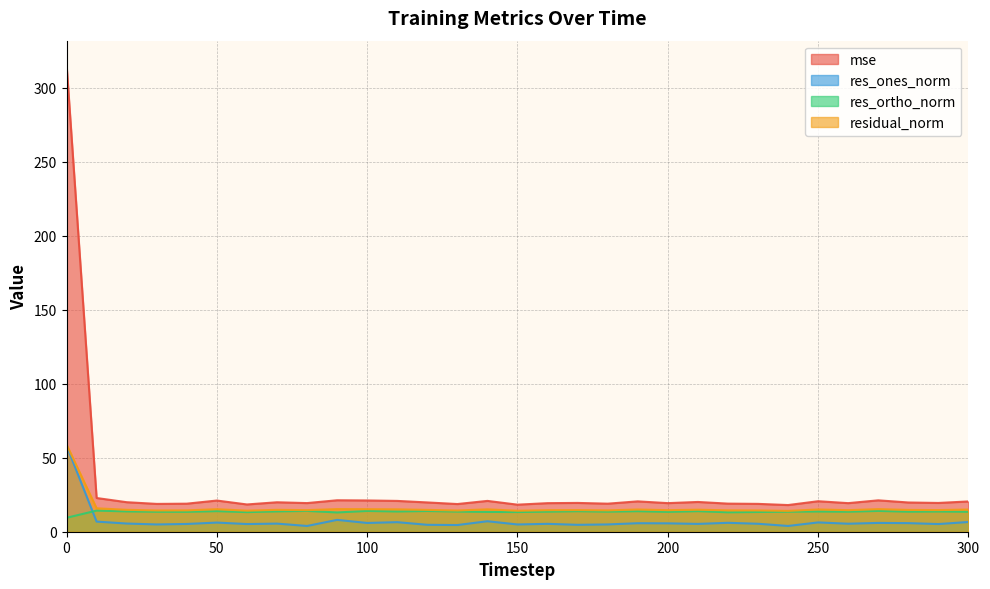

How many data points in res_ortho_norm are less than 13?

1